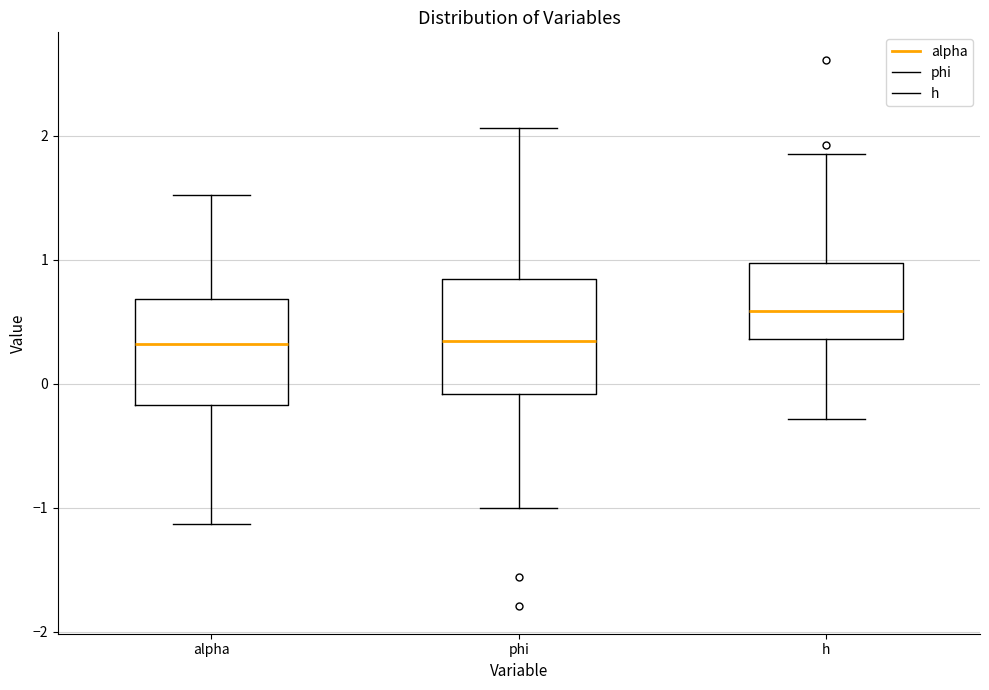

Where does the upper whisker of the box for alpha end on the y-axis? The values are not printed on the chart, so give them approximately, as read against the axis.

1.5